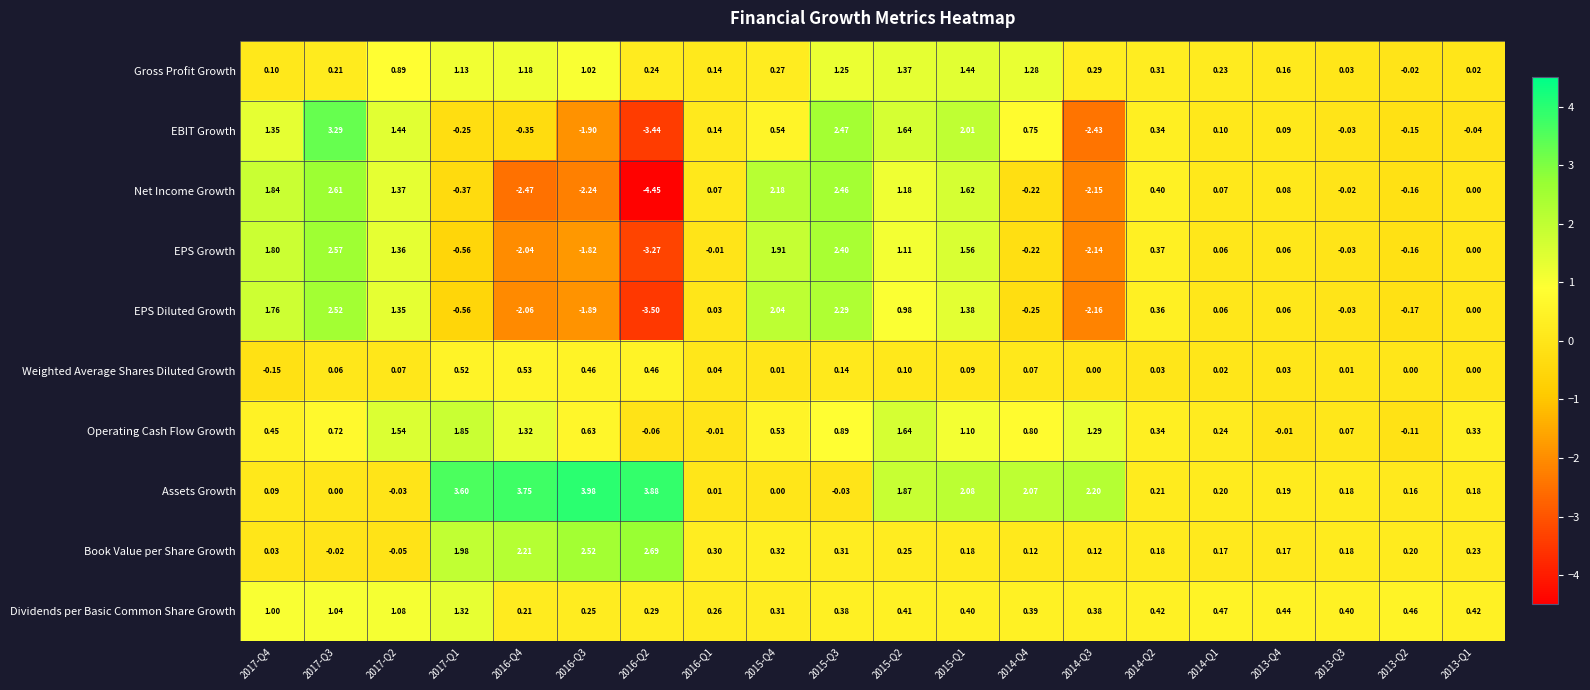

List the series in order of their peak value, highest first.

Assets Growth, EBIT Growth, Book Value per Share Growth, Net Income Growth, EPS Growth, EPS Diluted Growth, Operating Cash Flow Growth, Gross Profit Growth, Dividends per Basic Common Share Growth, Weighted Average Shares Diluted Growth